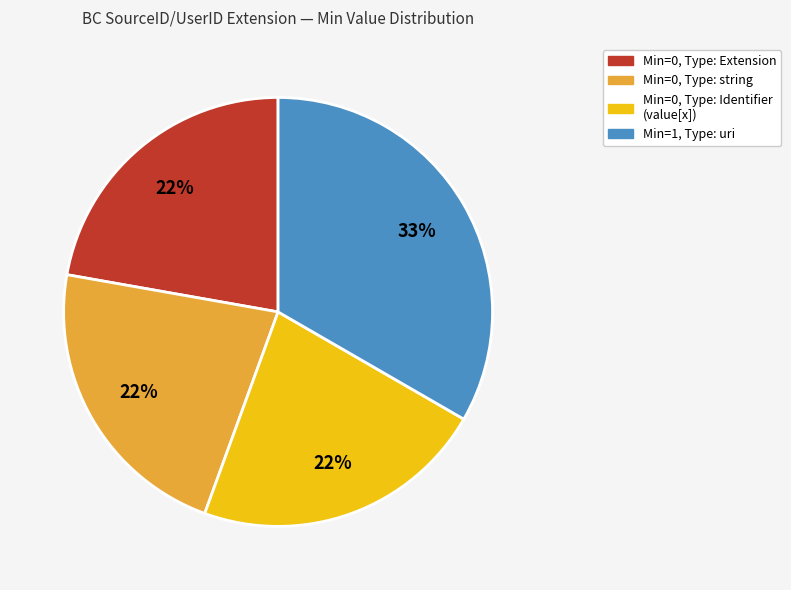

Is there a majority slice in this chart?

No